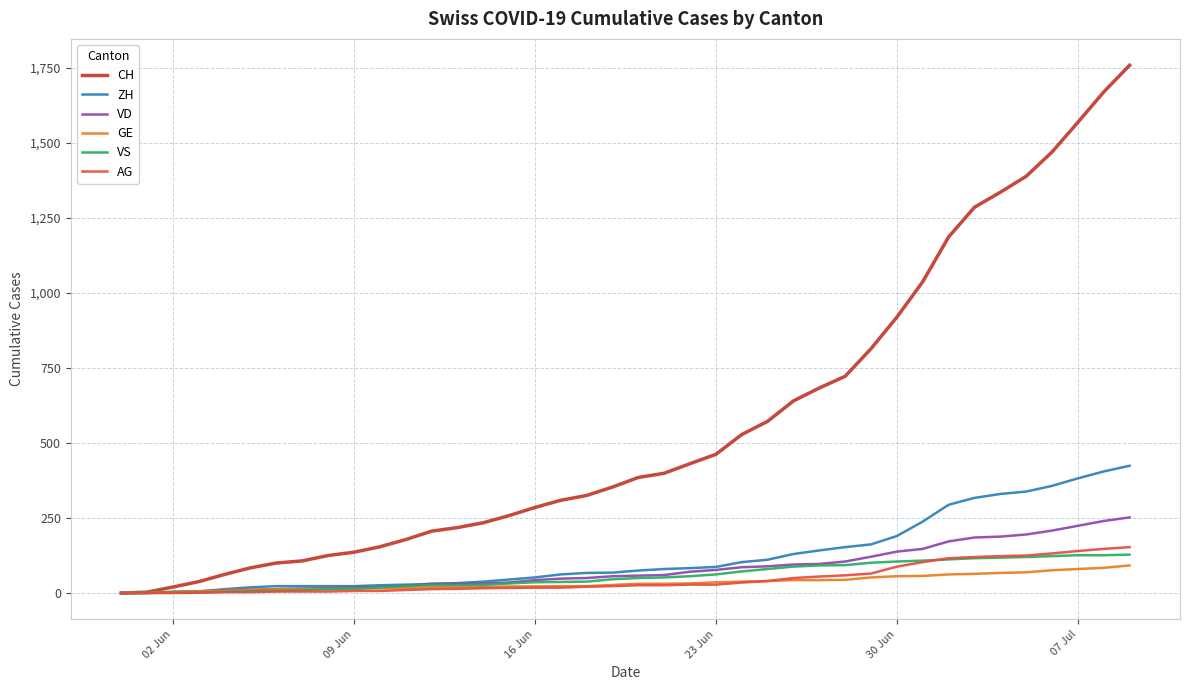

What is the maximum value shown in the chart?

1758